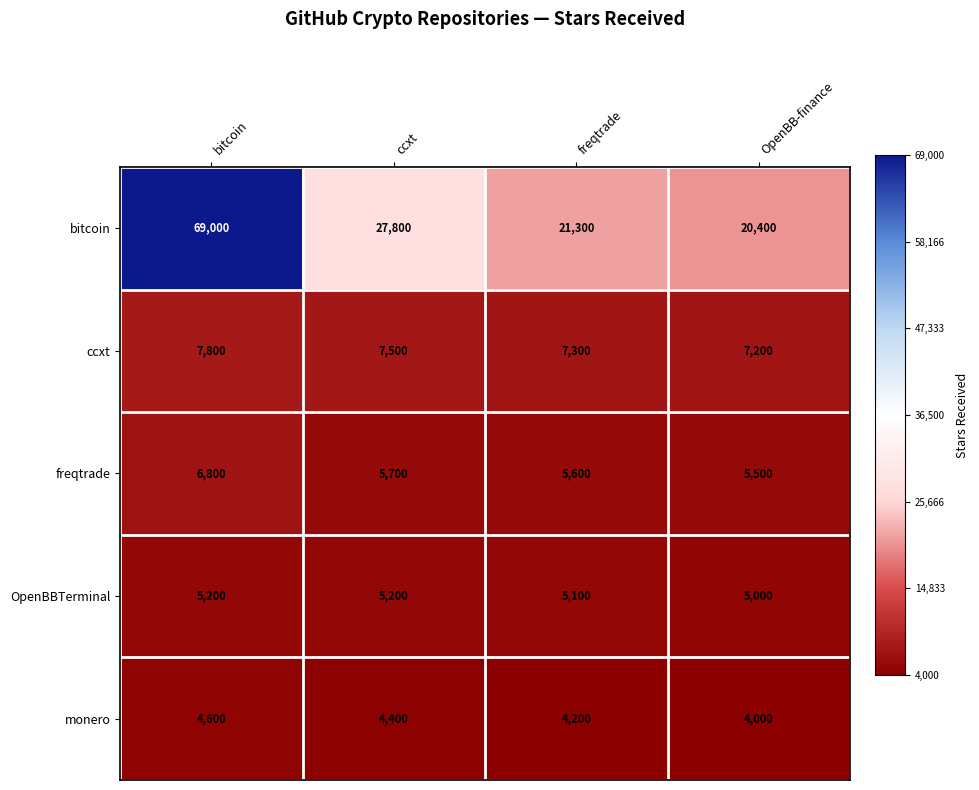

Which series changed the most between ccxt and freqtrade?

bitcoin